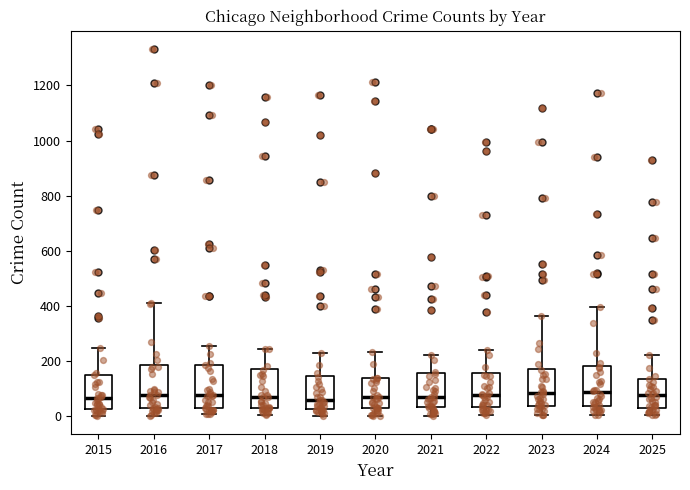

Reading left to right, transcribe this box plot: for each box, give where its median line is, the range the box spans, and where its two whiskers end, as read against the y-axis. The values are not printed on the chart, so give them approximately, as read against the axis.

2015: median 60, box 20 to 160, whiskers 0 to 240
2016: median 80, box 40 to 180, whiskers 0 to 420
2017: median 80, box 20 to 180, whiskers 0 to 260
2018: median 80, box 20 to 180, whiskers 0 to 240
2019: median 60, box 20 to 140, whiskers 0 to 240
2020: median 60, box 20 to 140, whiskers 0 to 240
2021: median 80, box 40 to 160, whiskers 0 to 220
2022: median 80, box 40 to 160, whiskers 0 to 240
2023: median 80, box 40 to 180, whiskers 0 to 360
2024: median 80, box 40 to 180, whiskers 0 to 400
2025: median 80, box 40 to 140, whiskers 0 to 220